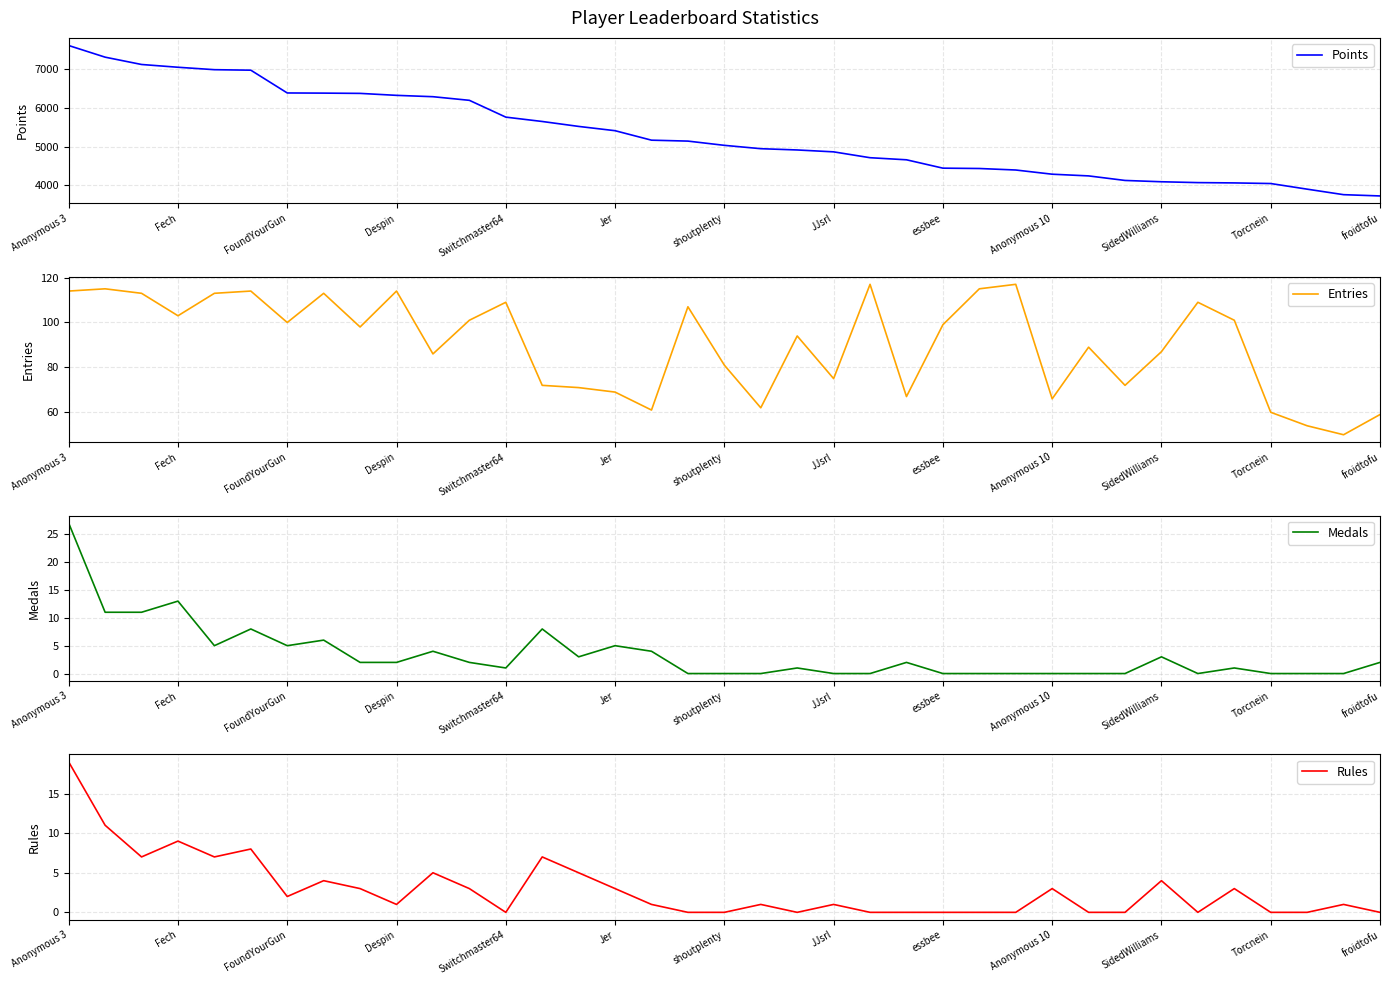

True or false: Entries has a value of 31 at Switchmaster64.

False